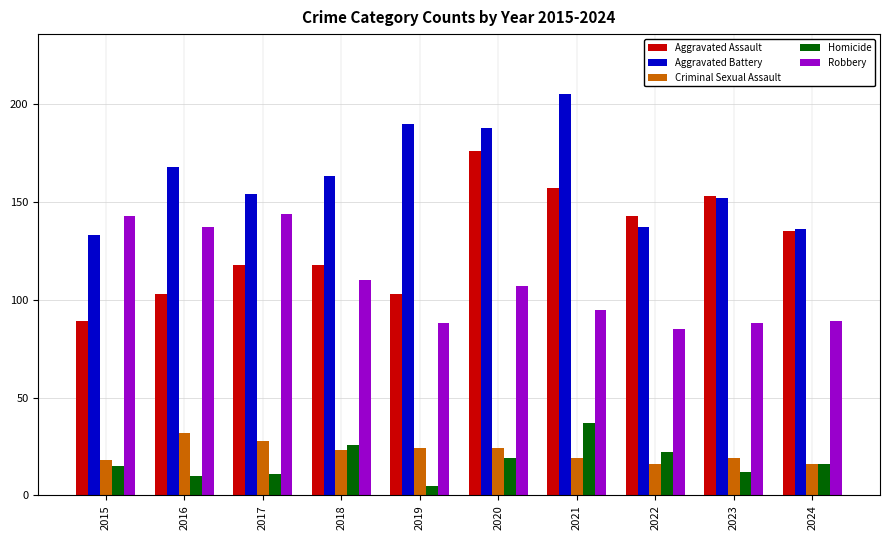

What is the difference between the second highest and second lowest values in the Robbery series?

55